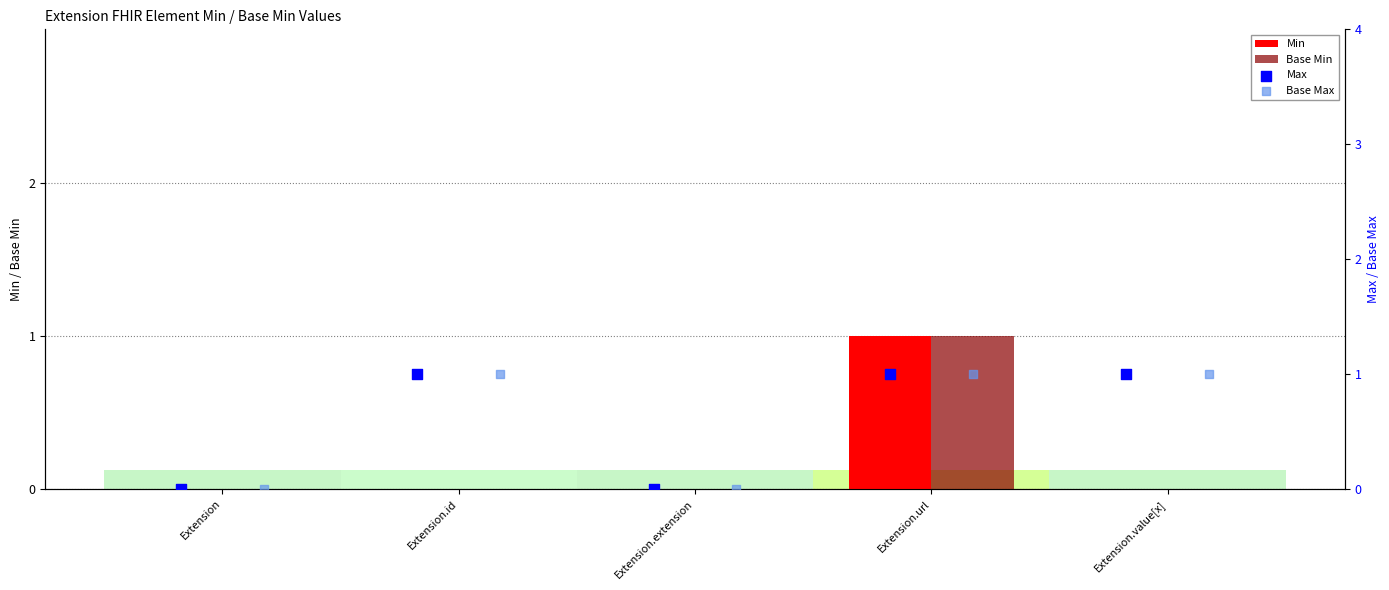

At how many categories does at least one series exceed 0?

3